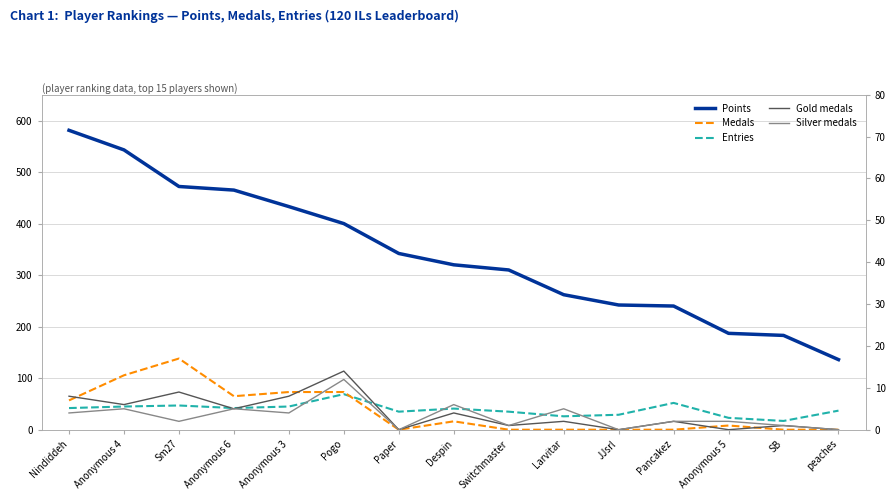

Is the value of Medals at SB greater than the value of Entries at Nindiddeh?

No